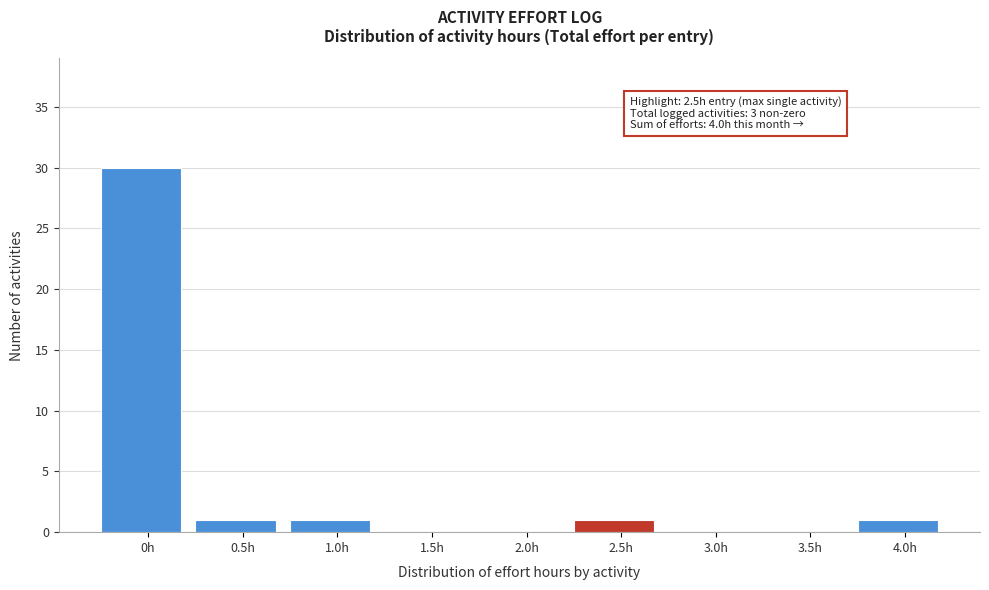

Reading right to left, transcribe all the data shown in this chart.

4.0h=1	3.5h=0	3.0h=0	2.5h=1	2.0h=0	1.5h=0	1.0h=1	0.5h=1	0h=30